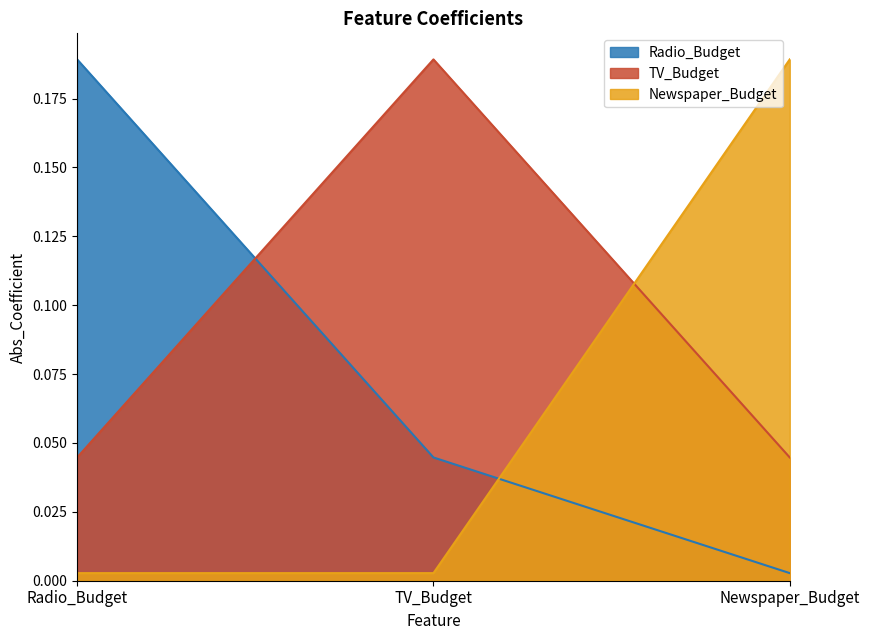

What is the difference between the Radio_Budget values at Radio_Budget and Newspaper_Budget?

0.2